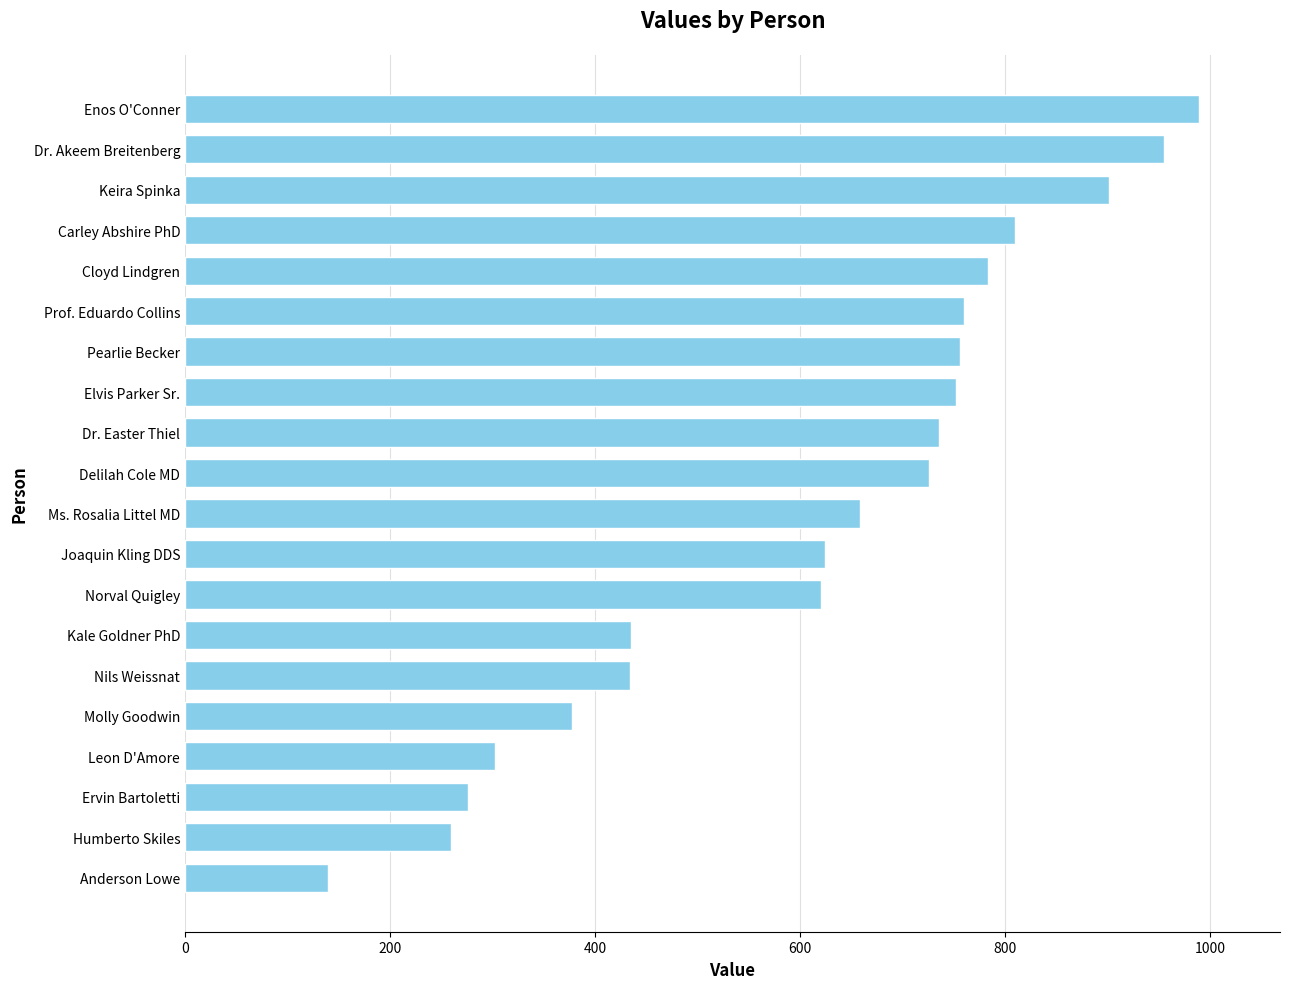

What is the difference between the second highest and second lowest values?

696